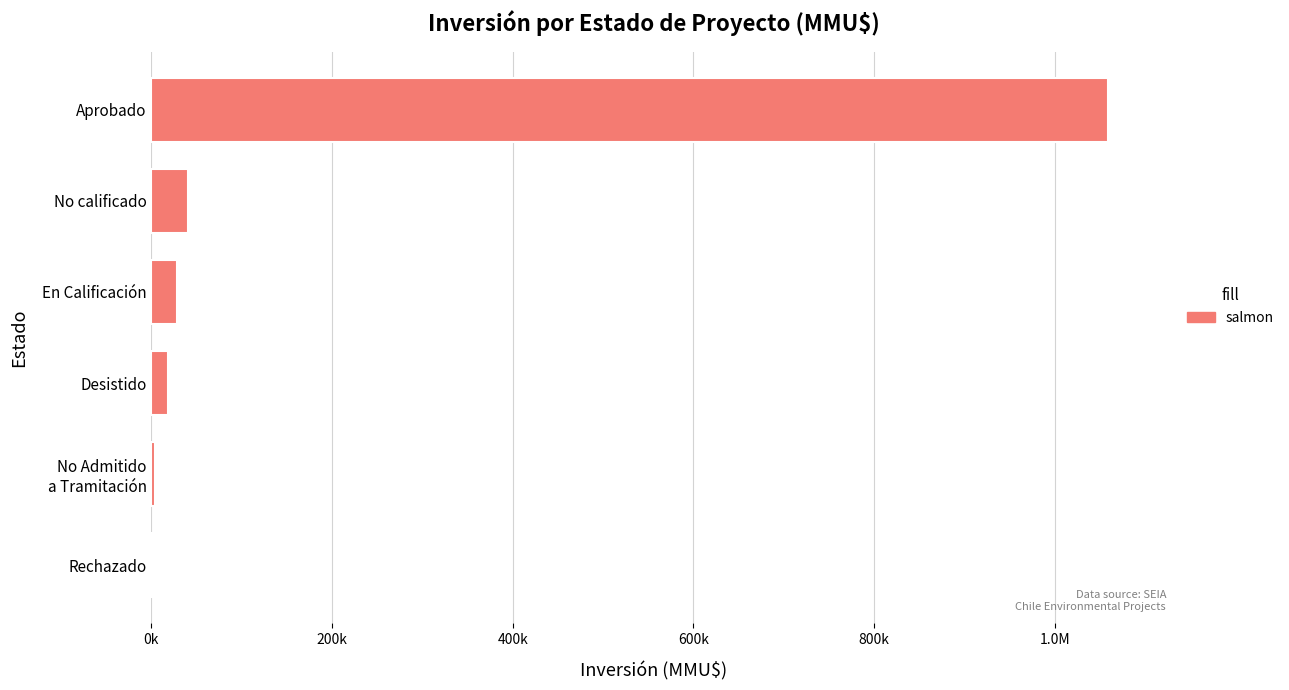

Are the bars horizontal?

Yes